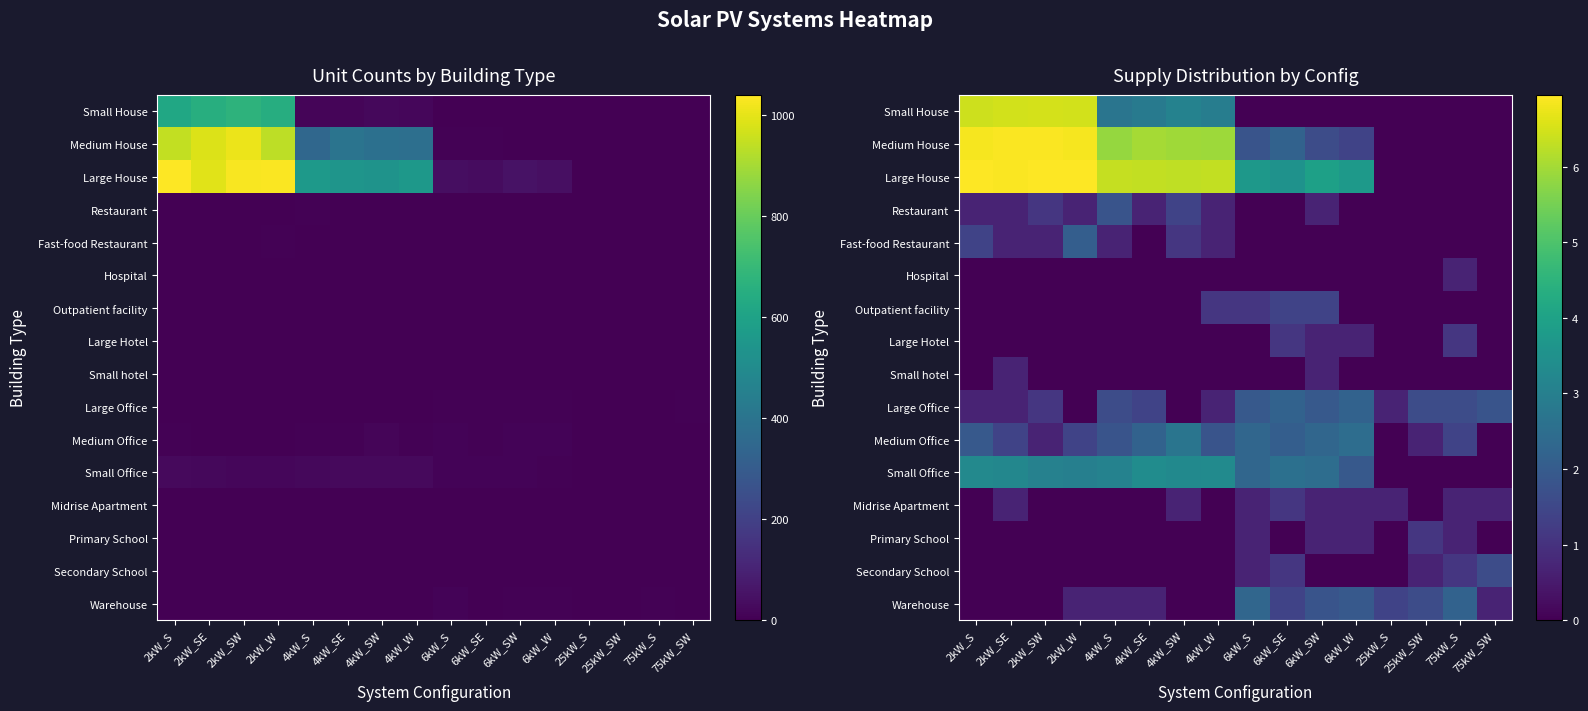

Which label corresponds to the largest value in the chart?

2kW_S